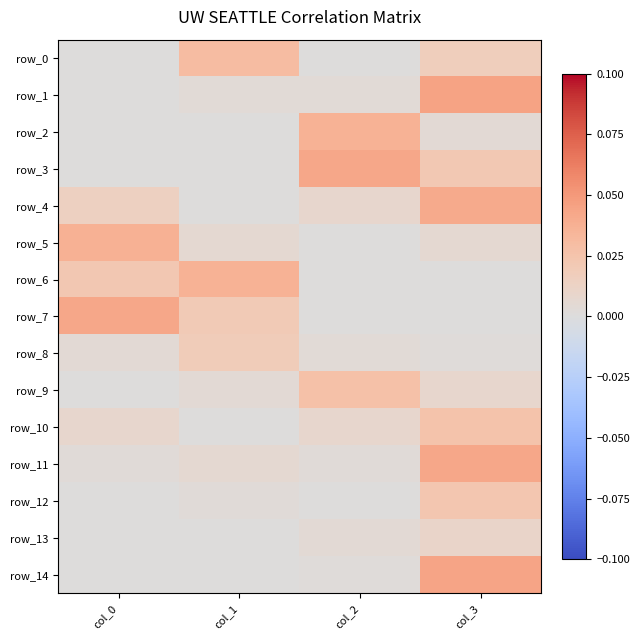

Where is row_5 nearest to the value 0?

col_2